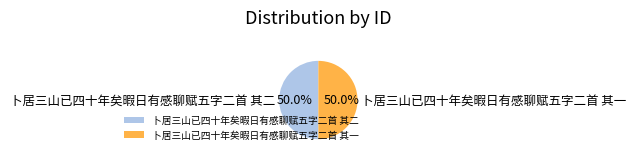

What is the total percentage of 卜居三山已四十年矣暇日有感聊赋五字二首 其一 and 卜居三山已四十年矣暇日有感聊赋五字二首 其二?

100.0%